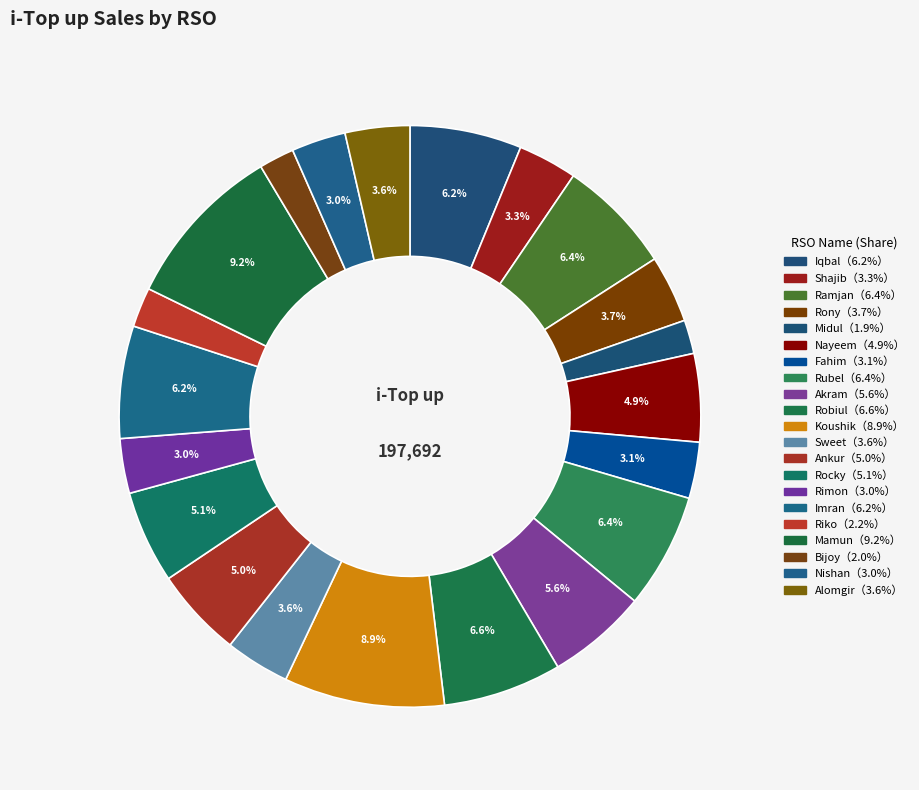

Which category has the biggest portion of the pie?

Mamun